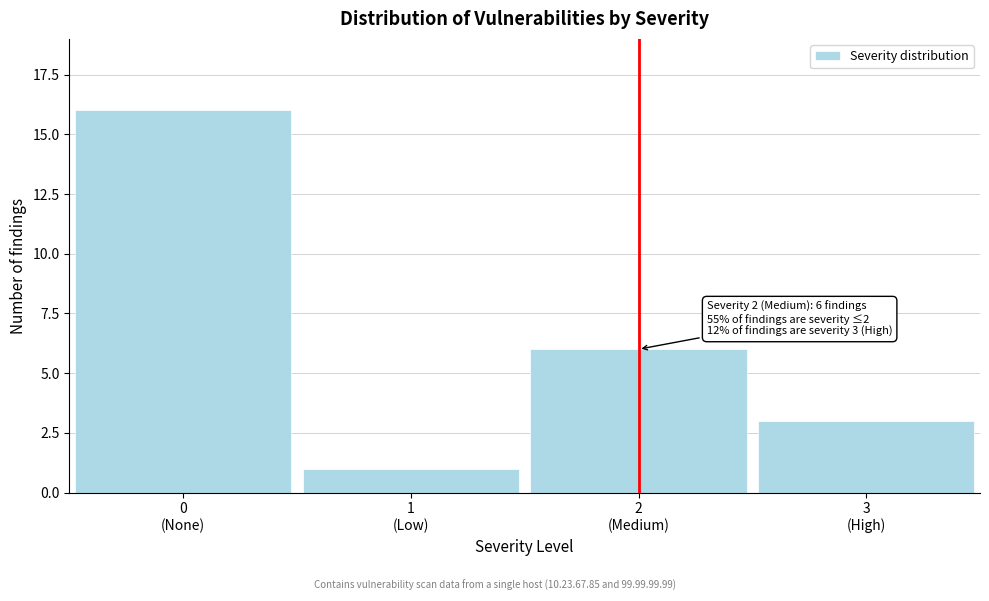

Reading left to right, list all the values displayed in this chart.

16	1	6	3